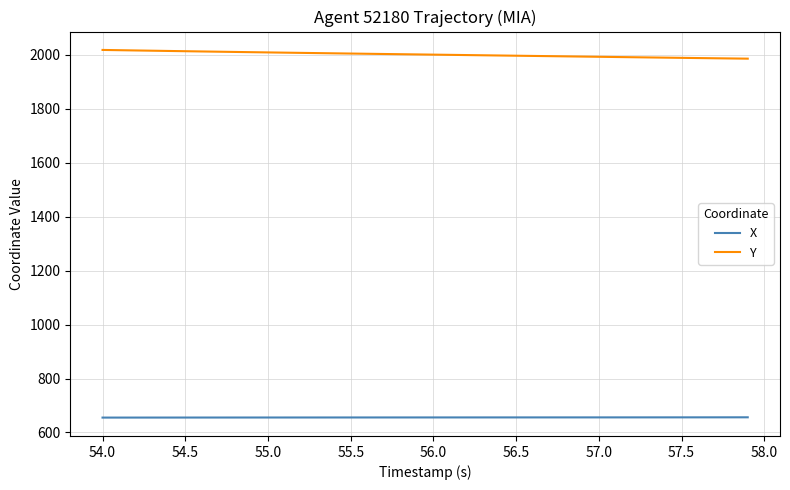

True or false: X and Y cross at least once.

False